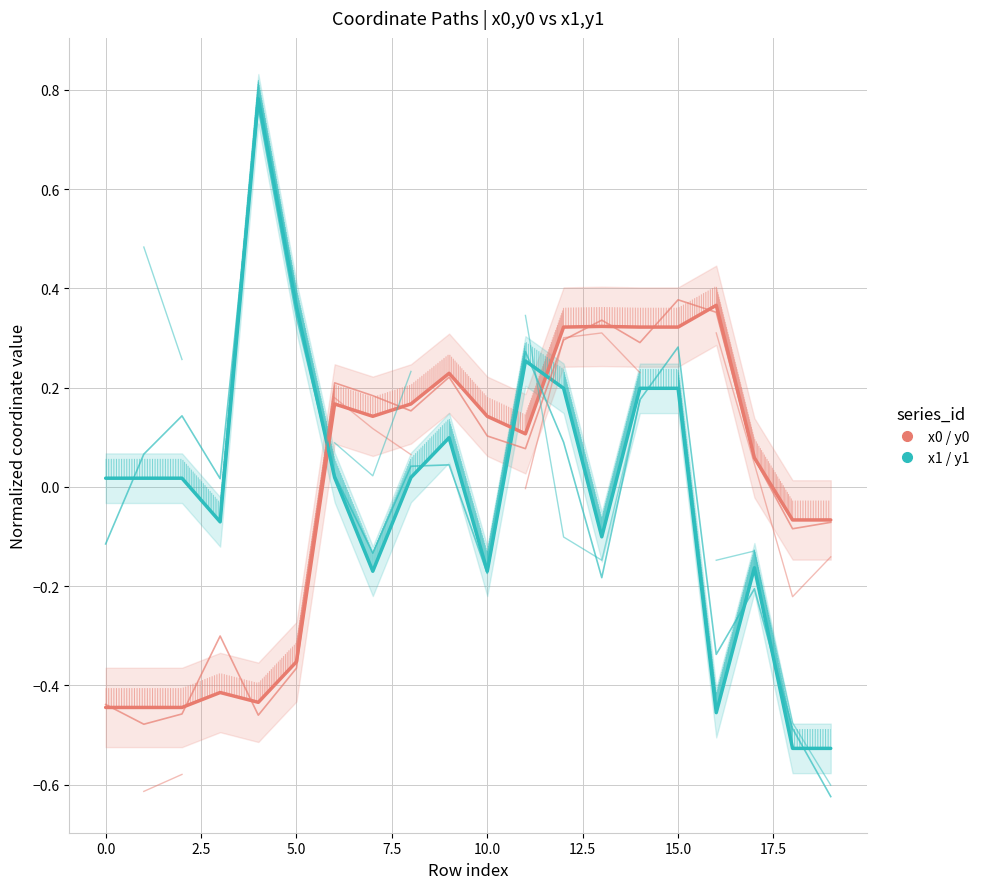

Is it true that x0 / y0 series equals 0.5 at 14?

False